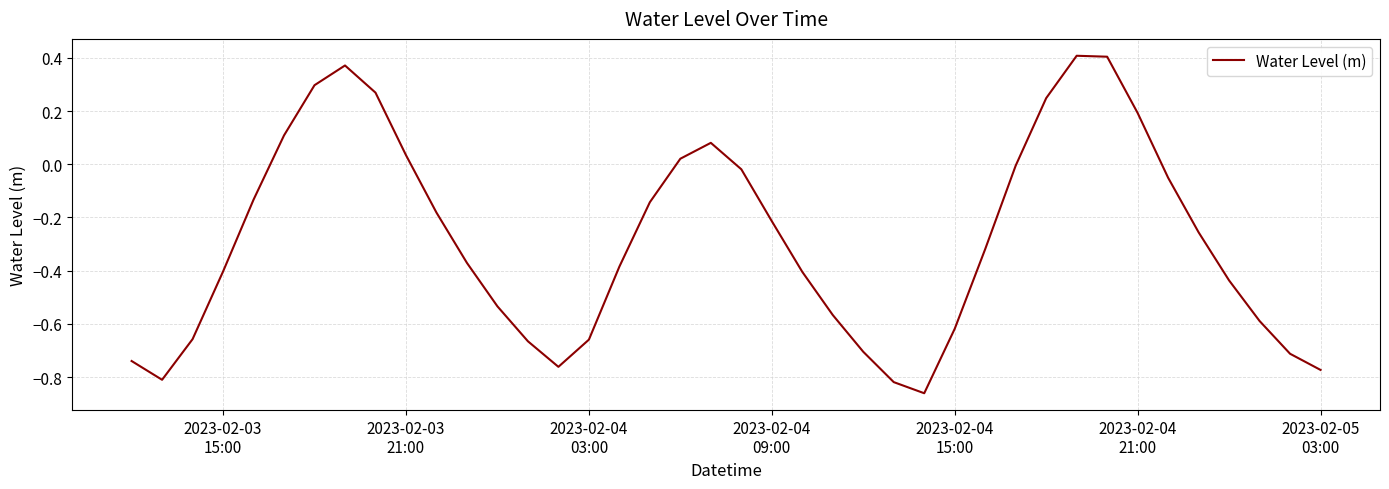

How many series are shown in this chart?

1